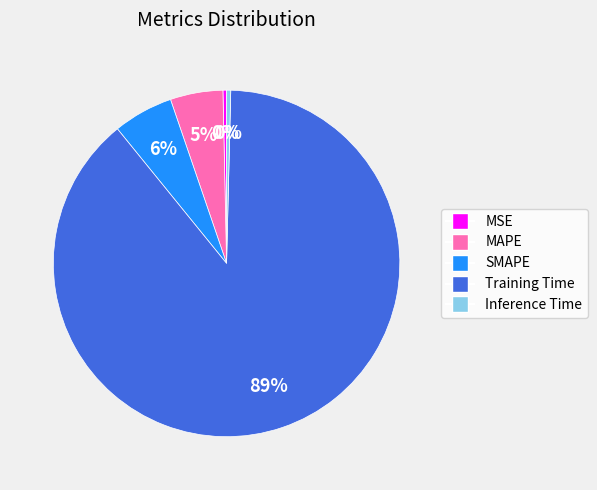

Combined, do SMAPE and MSE account for over 50%?

No